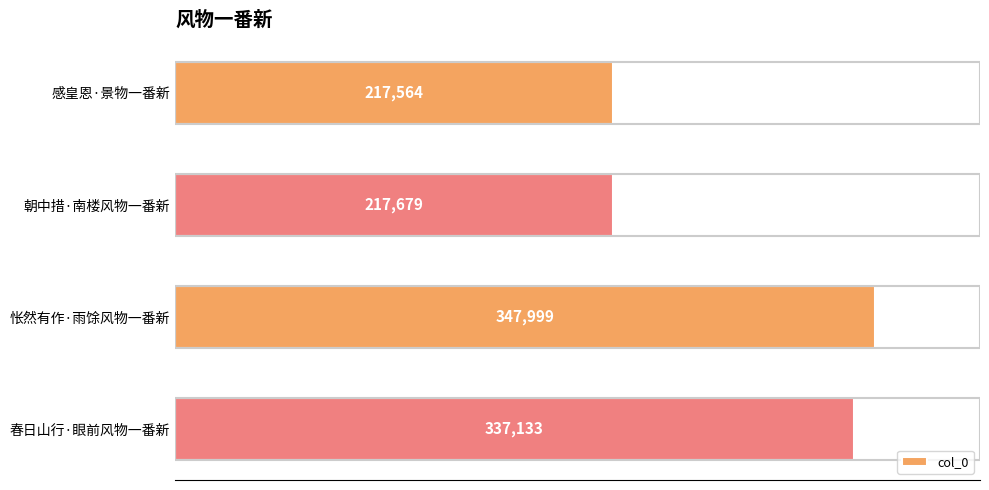

Which category has the highest value across all series?

怅然有作·雨馀风物一番新